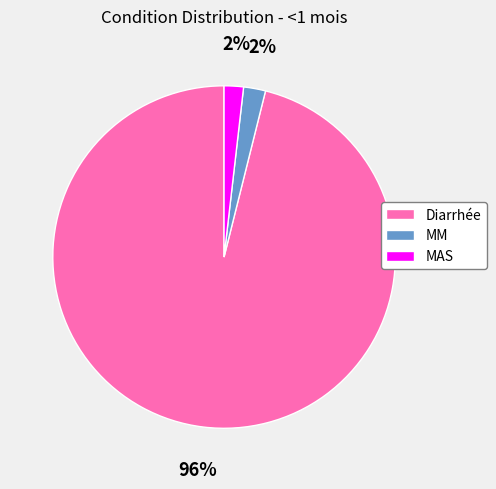

Combined, do MAS and Diarrhée account for over 50%?

Yes